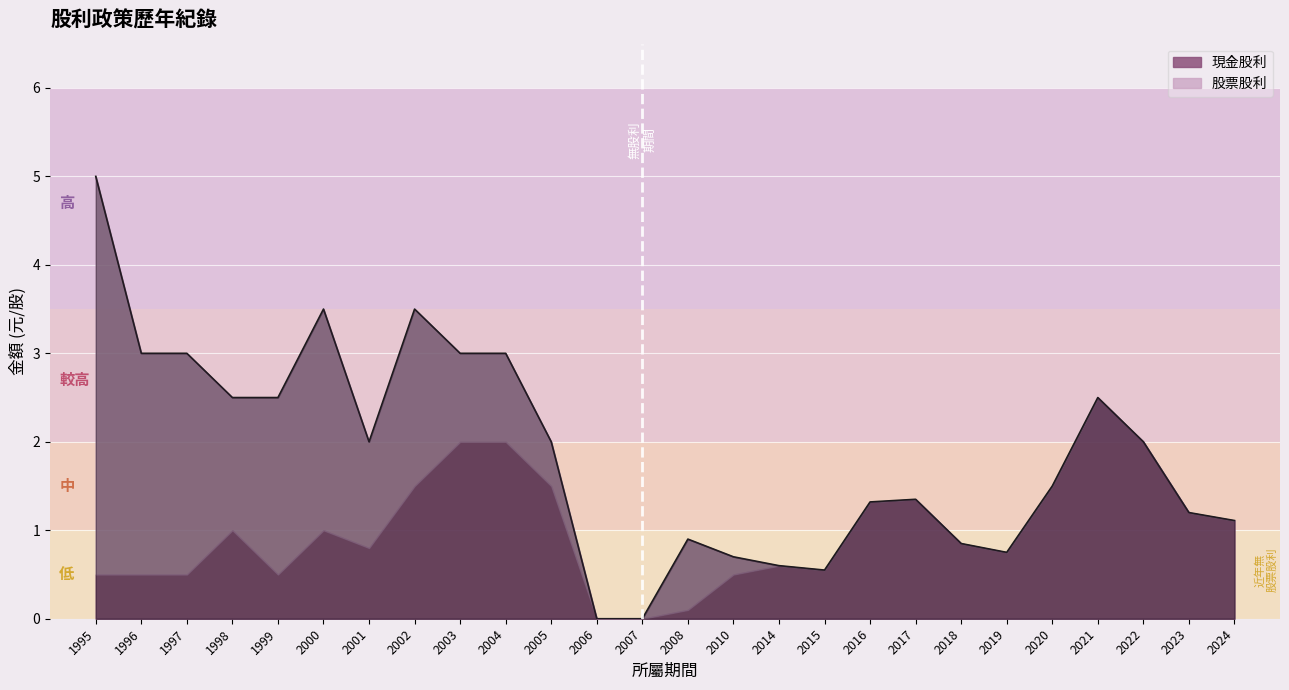

Where is the first local minimum for 股利合計?

2001